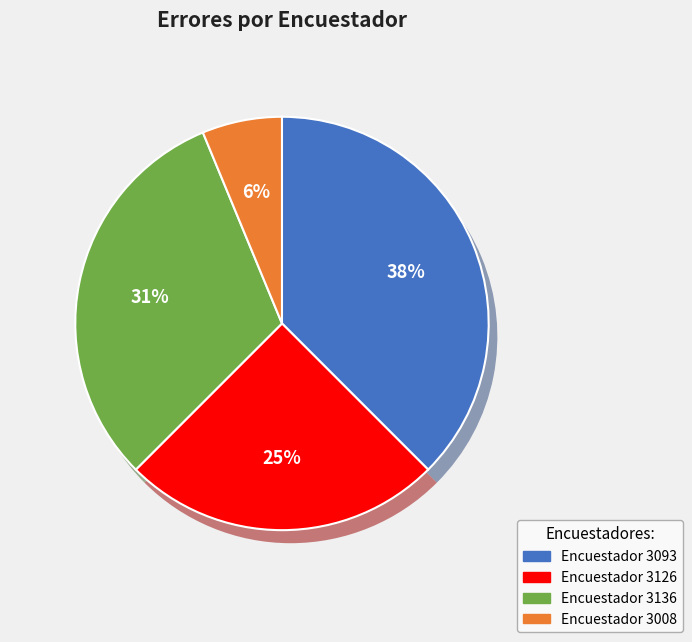

To the nearest percent, what portion does 3093 represent?

38%